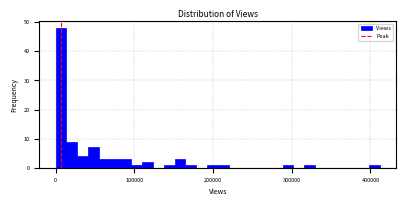

Read against the x-axis, roughly where is the centre of the tallest bar?

10000